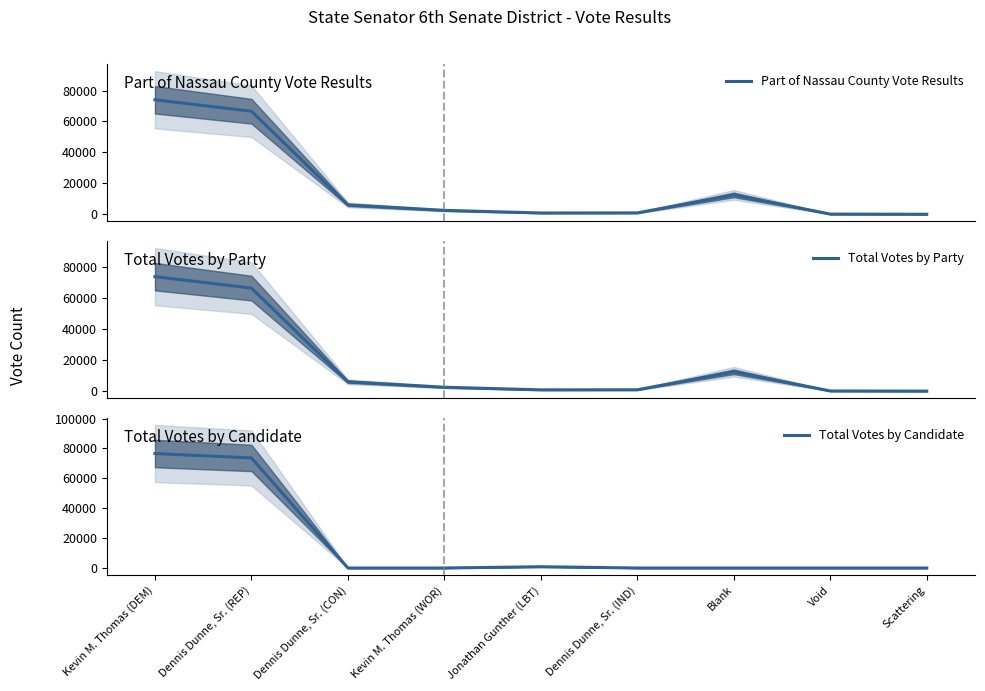

How many data points does each series have?

9